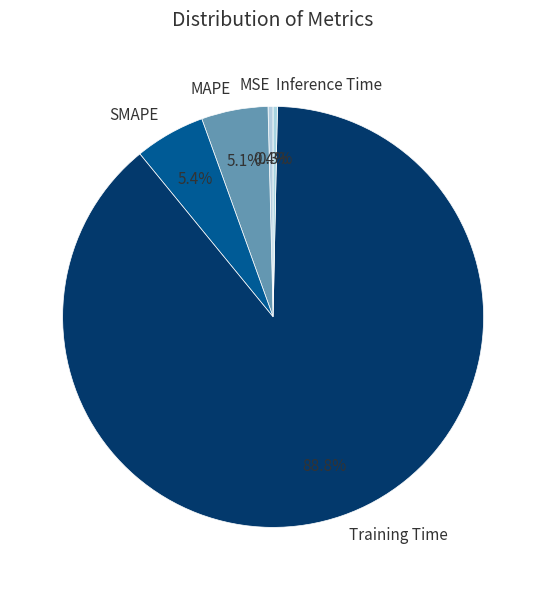

True or false: SMAPE accounts for 13% of the total.

False